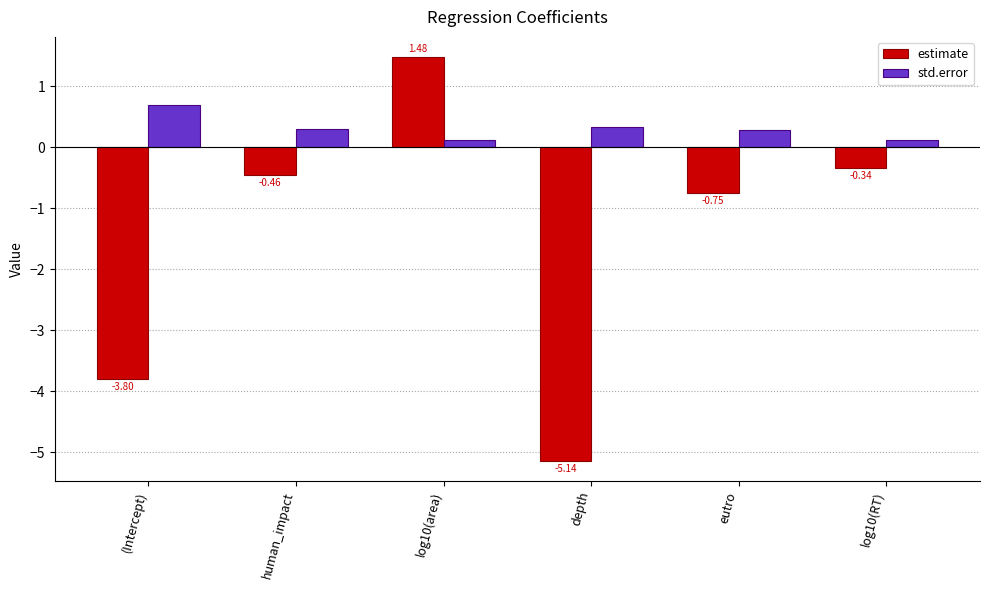

Rank the categories by std.error value from lowest to highest.

log10(RT), log10(area), eutro, human_impact, depth, (Intercept)